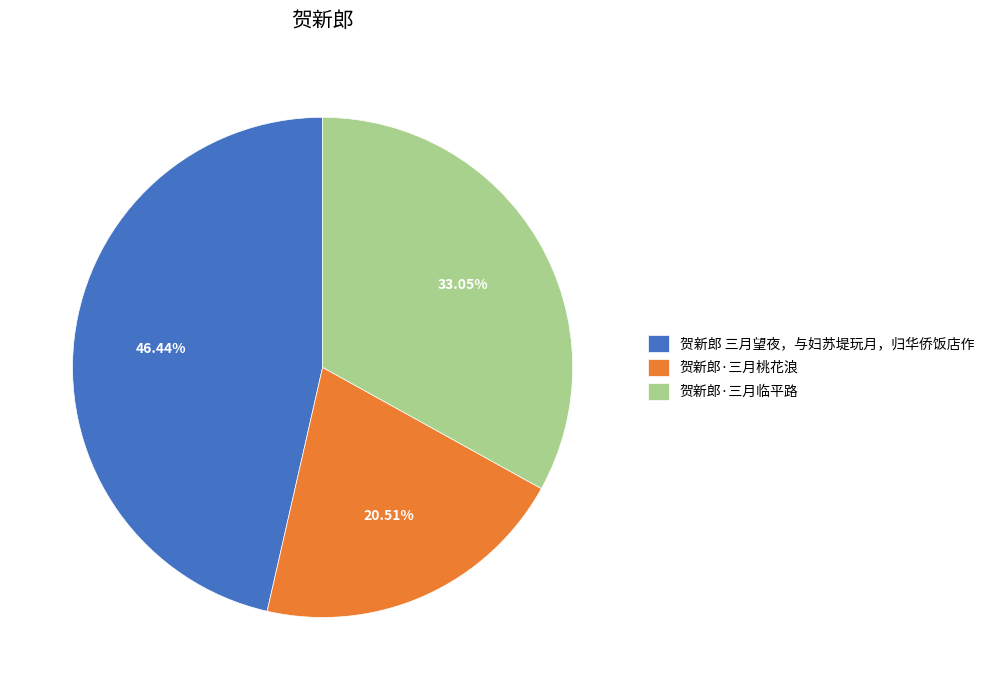

Count the number of slices in the pie.

3